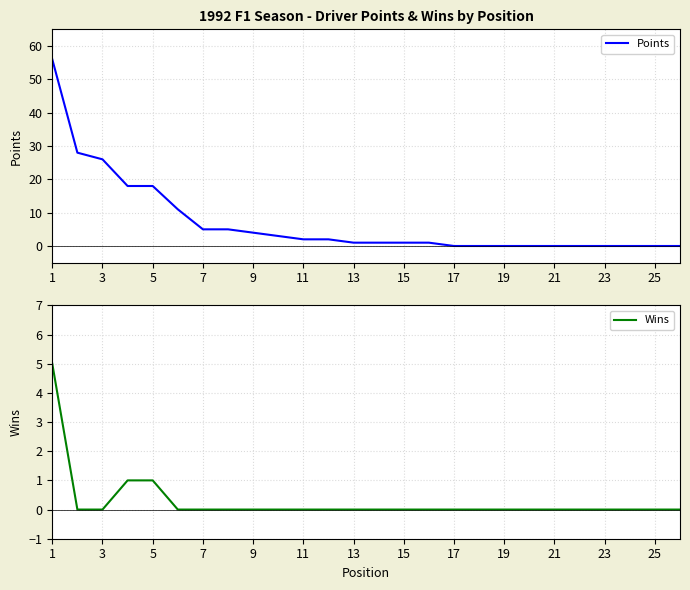

How many series are shown in this chart?

2